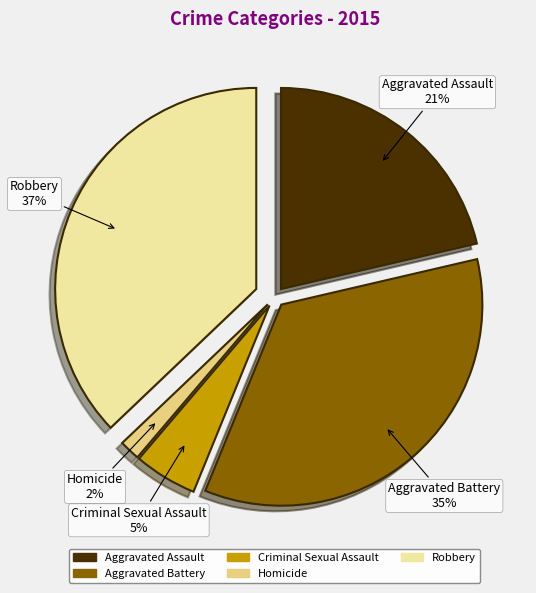

Does Aggravated Assault account for over 50% of the chart?

No